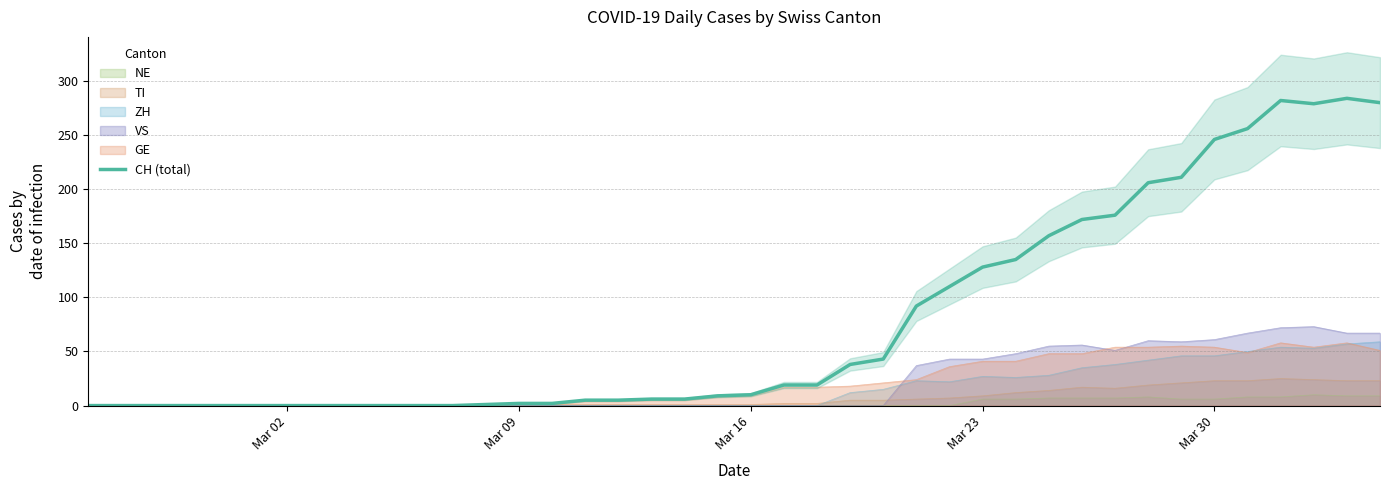

The chart shows a value of 352 at Mar 30. True or false?

False